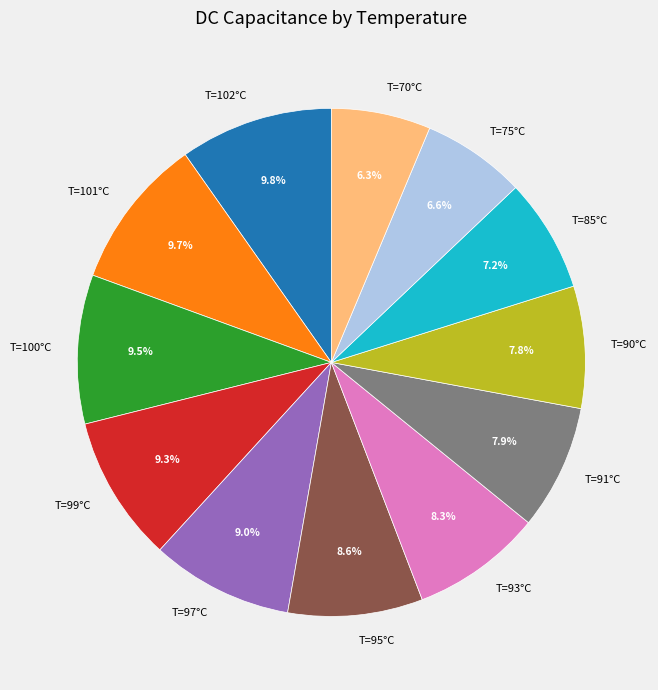

Is the sum of T=101°C and T=99°C greater than half?

No